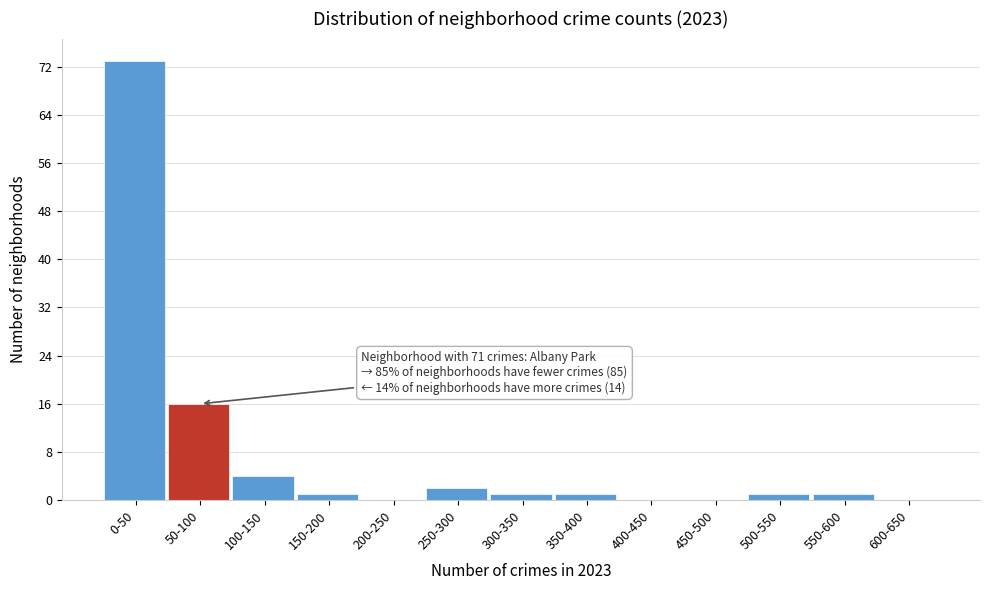

Reading left to right, transcribe all the data shown in this chart.

0-50=73	50-100=16	100-150=4	150-200=1	200-250=0	250-300=2	300-350=1	350-400=1	400-450=0	450-500=0	500-550=1	550-600=1	600-650=0